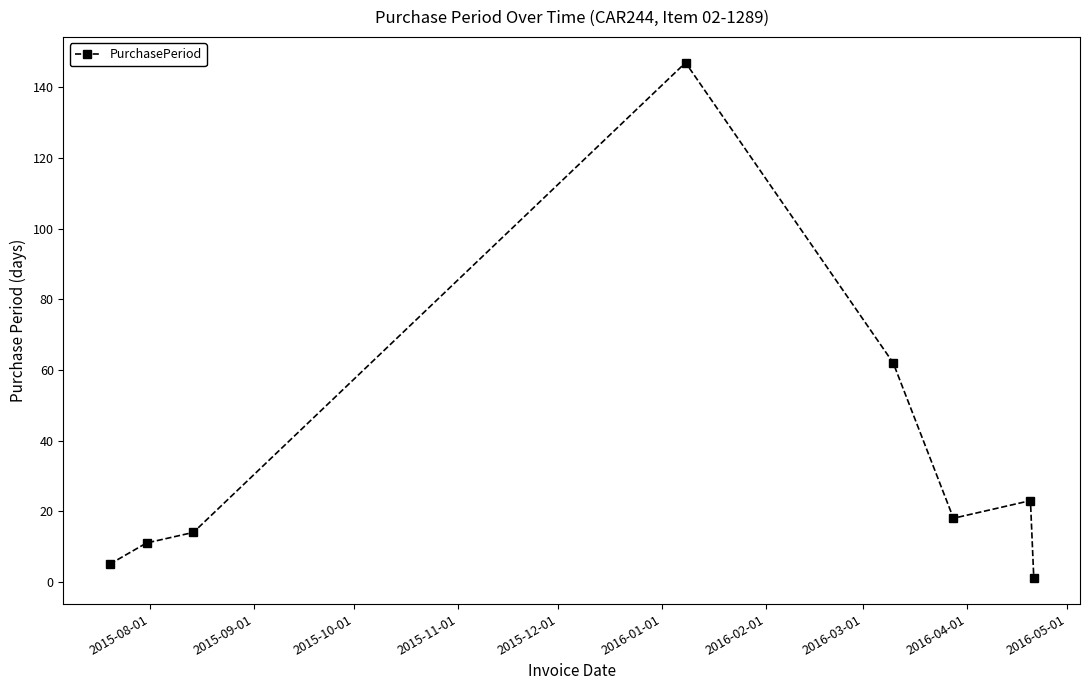

What is the difference between the second highest and second lowest values?

57